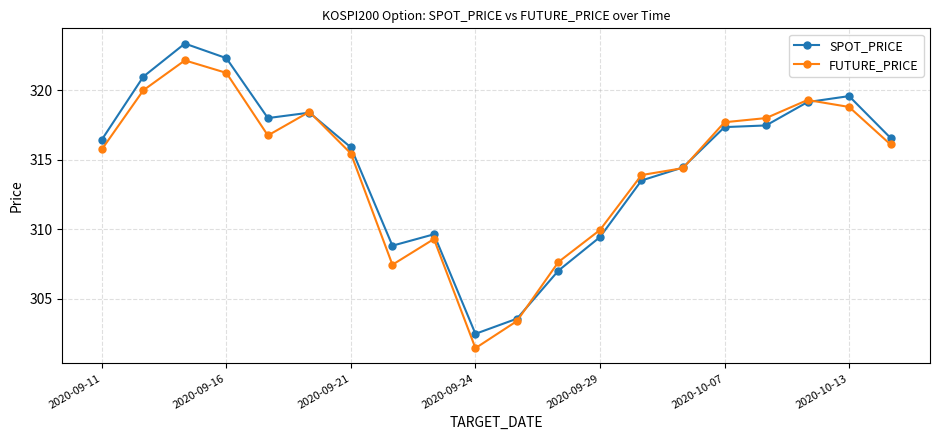

Which series has the largest total across all categories?

SPOT_PRICE